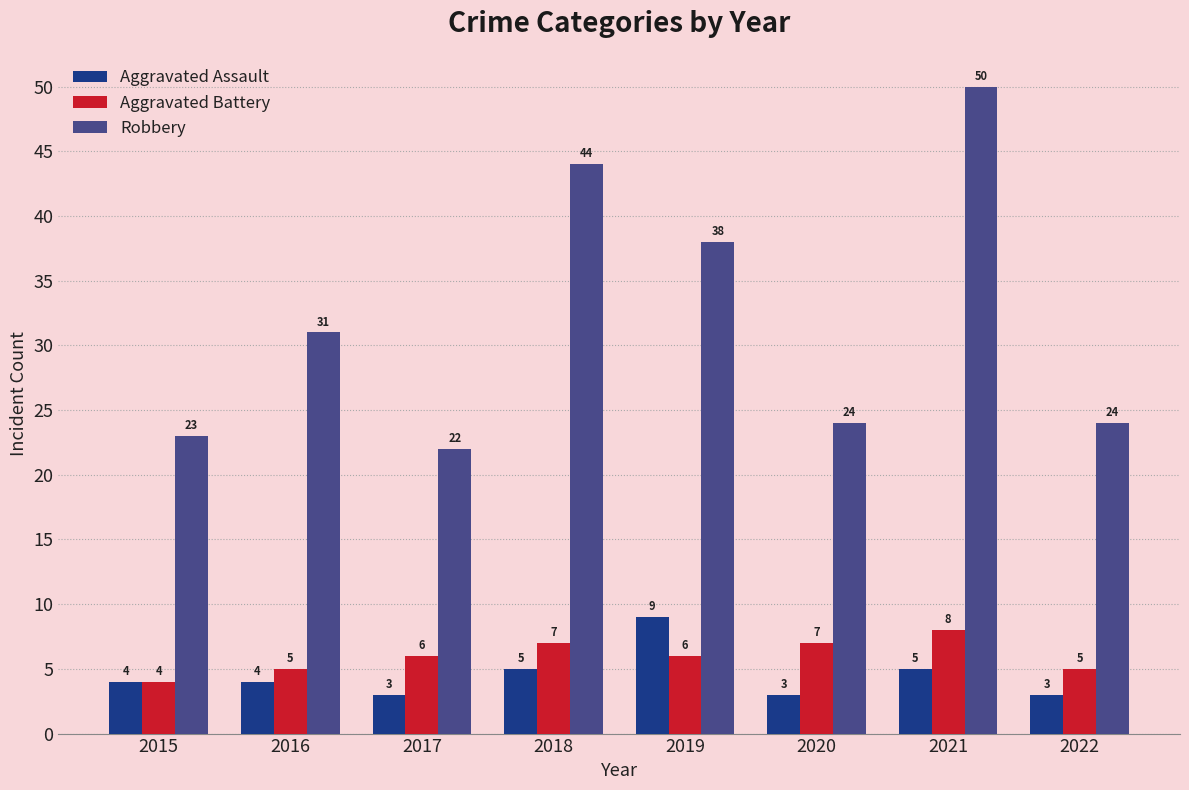

At 2016, list the series in order from smallest to largest.

Aggravated Assault, Aggravated Battery, Robbery